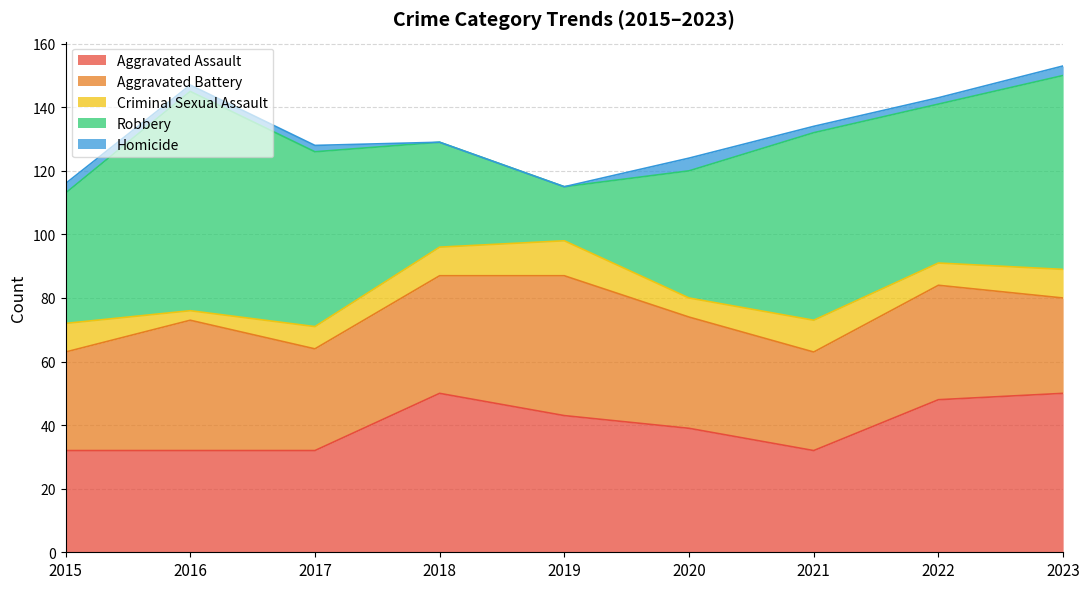

Between 2016 and 2018, which series saw the biggest shift?

Robbery